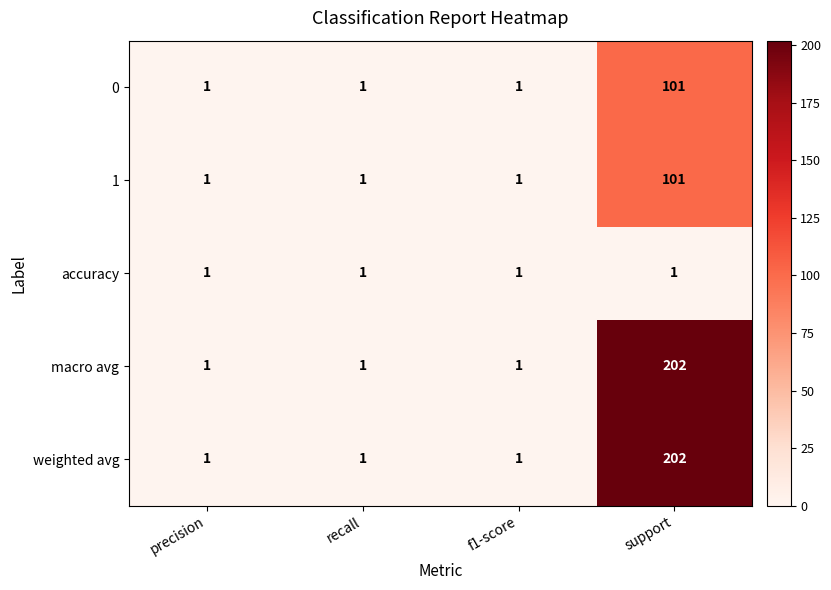

What is the sum of the 1 values at support and f1-score?

102